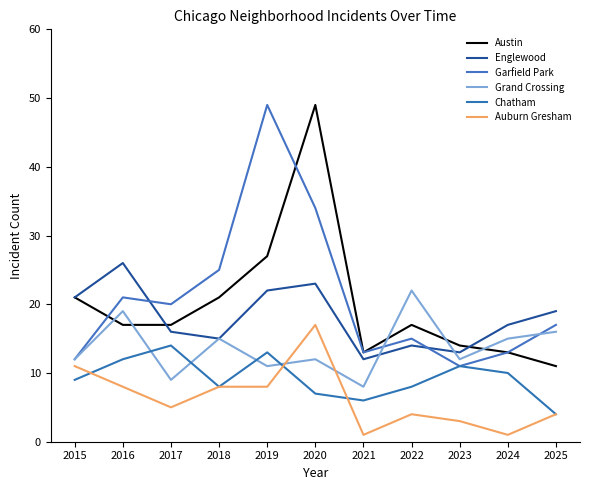

The value of Austin at 2022 is 17. True or false?

True